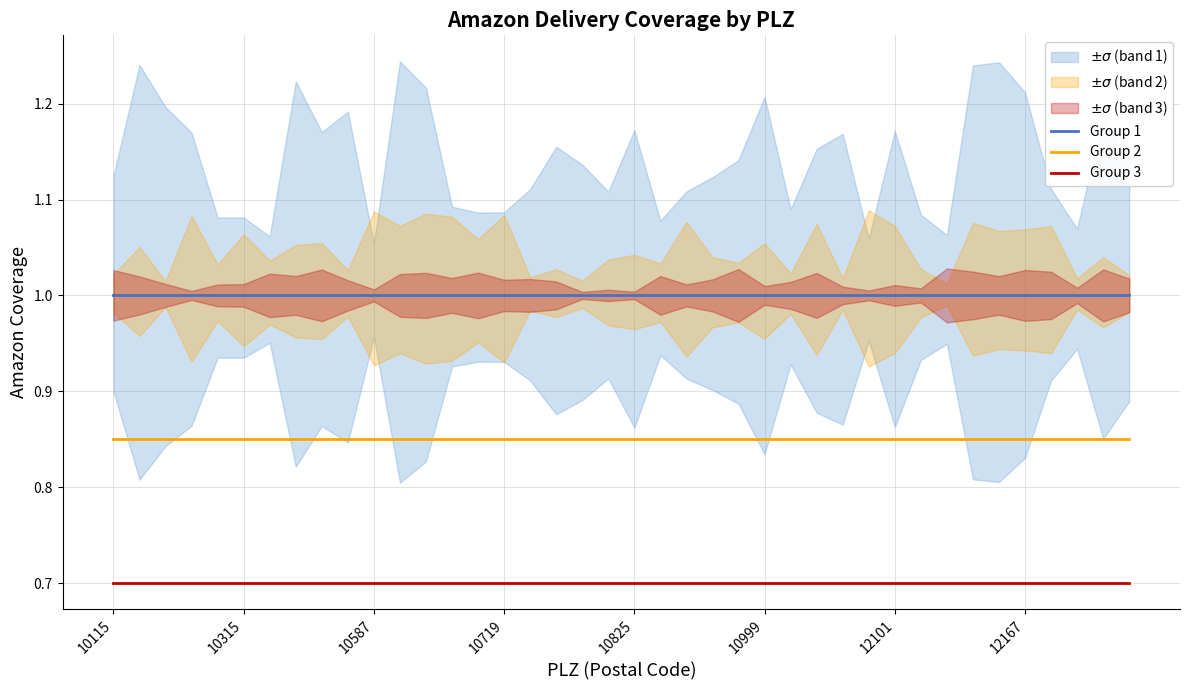

Which series has the largest total across all categories?

Group 1